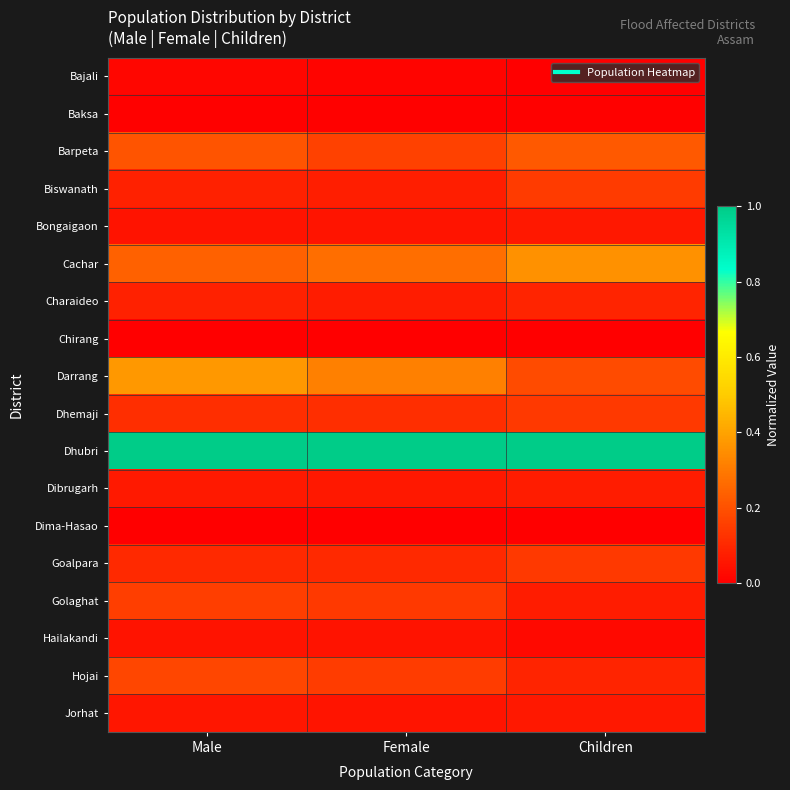

Which series has the largest total across all categories?

Dhubri